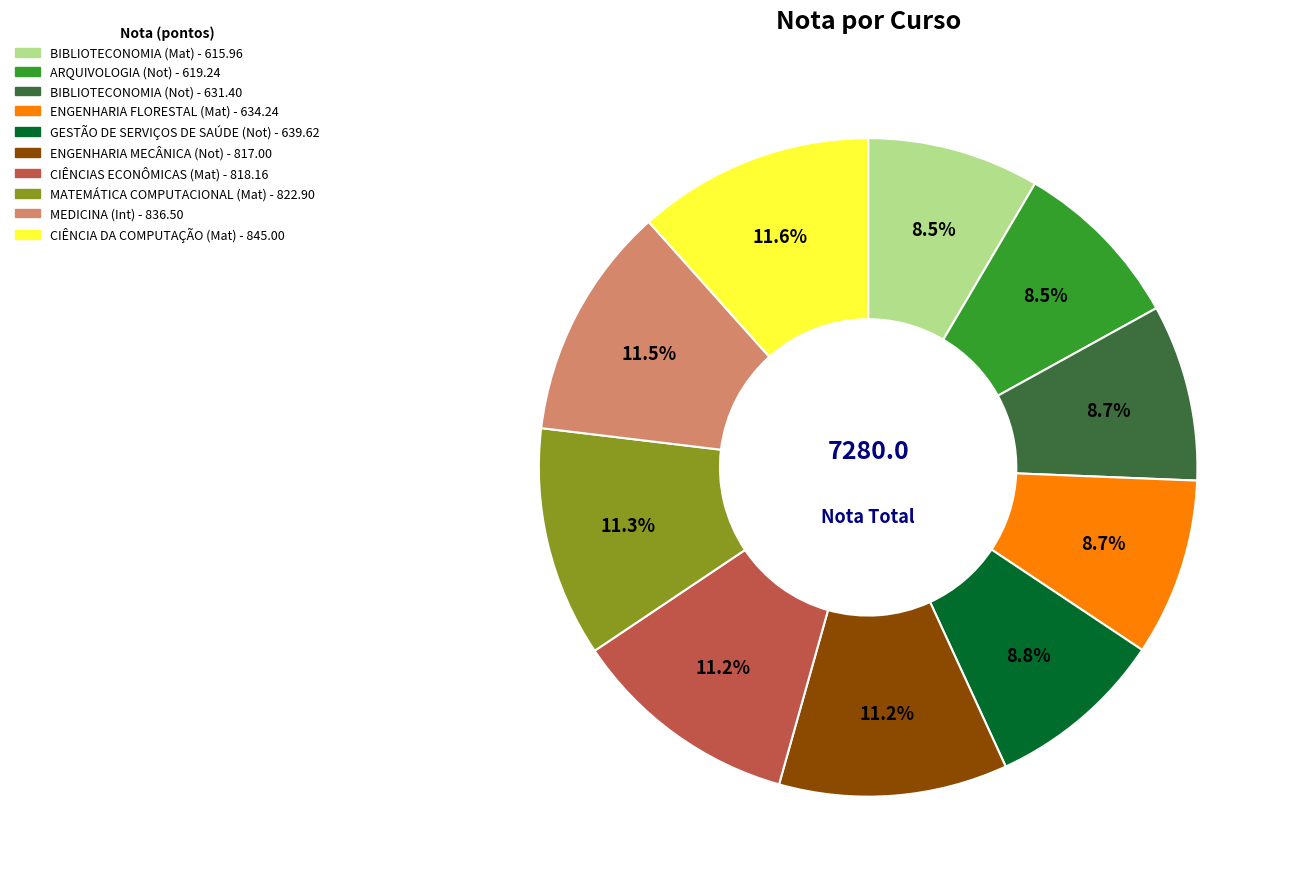

What is the ratio of the value at MATEMÁTICA COMPUTACIONAL (Mat) to the value at ARQUIVOLOGIA (Not)?

1.3